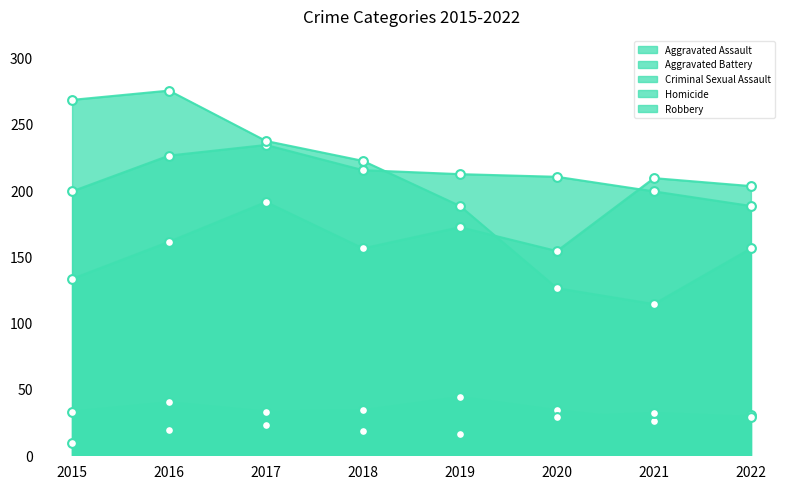

At which category is the sum across all series the highest?

2016